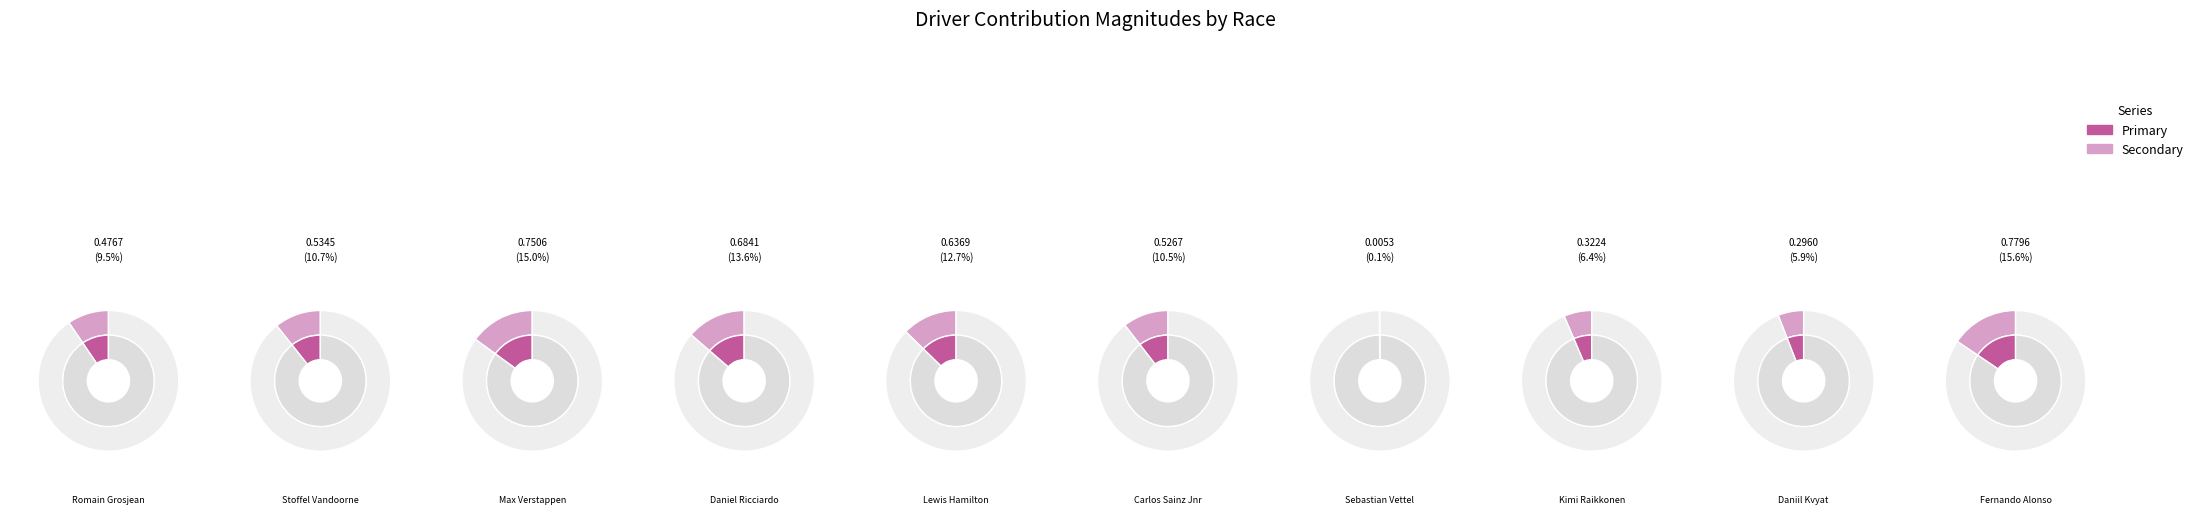

What percentage is the Max Verstappen slice, to the nearest percent?

15%